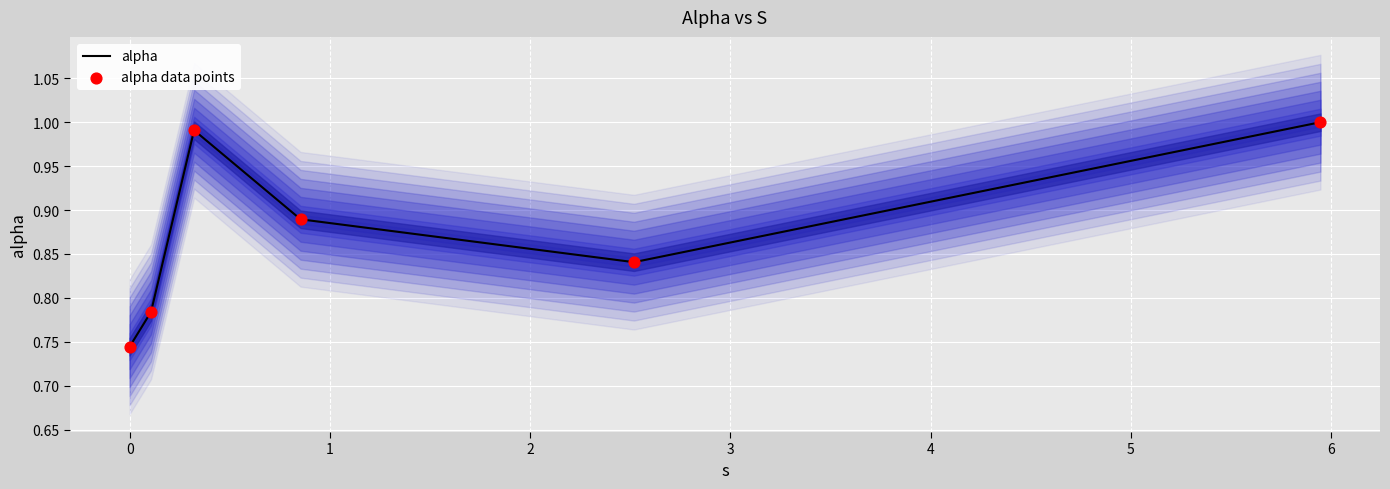

Which series has the largest total across all categories?

alpha